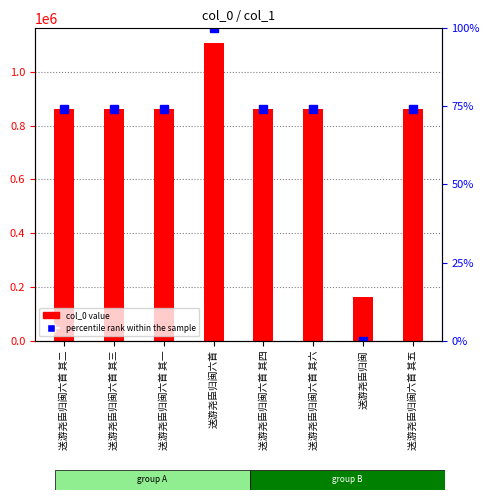

List the series in order of their peak value, highest first.

col_0 value, percentile rank within the sample